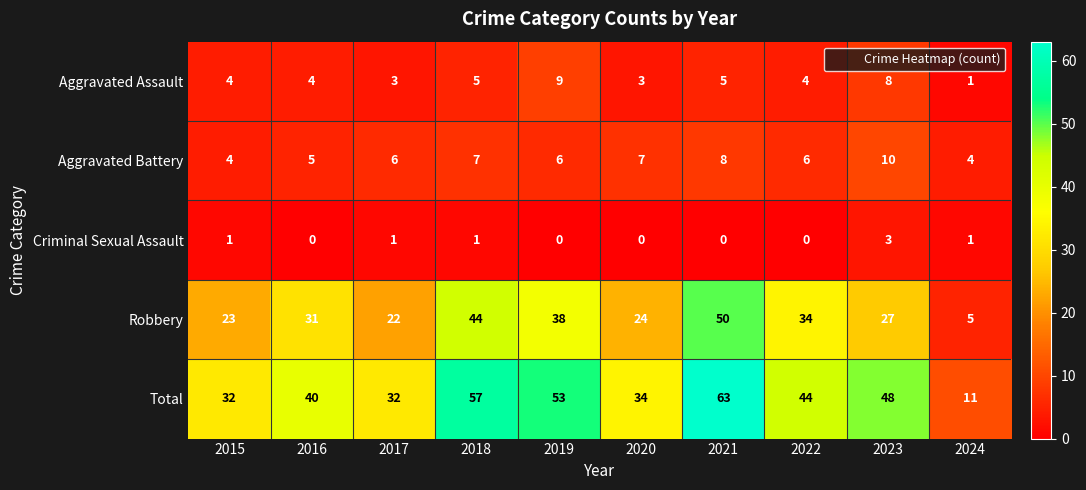

What is the average value of the Aggravated Assault series?

5